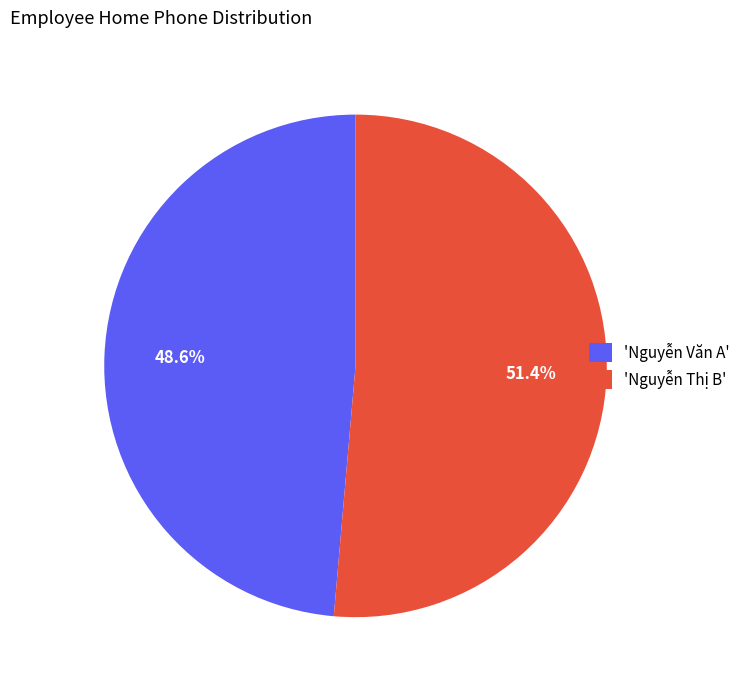

Which category accounts for the majority?

'Nguyễn Thị B'